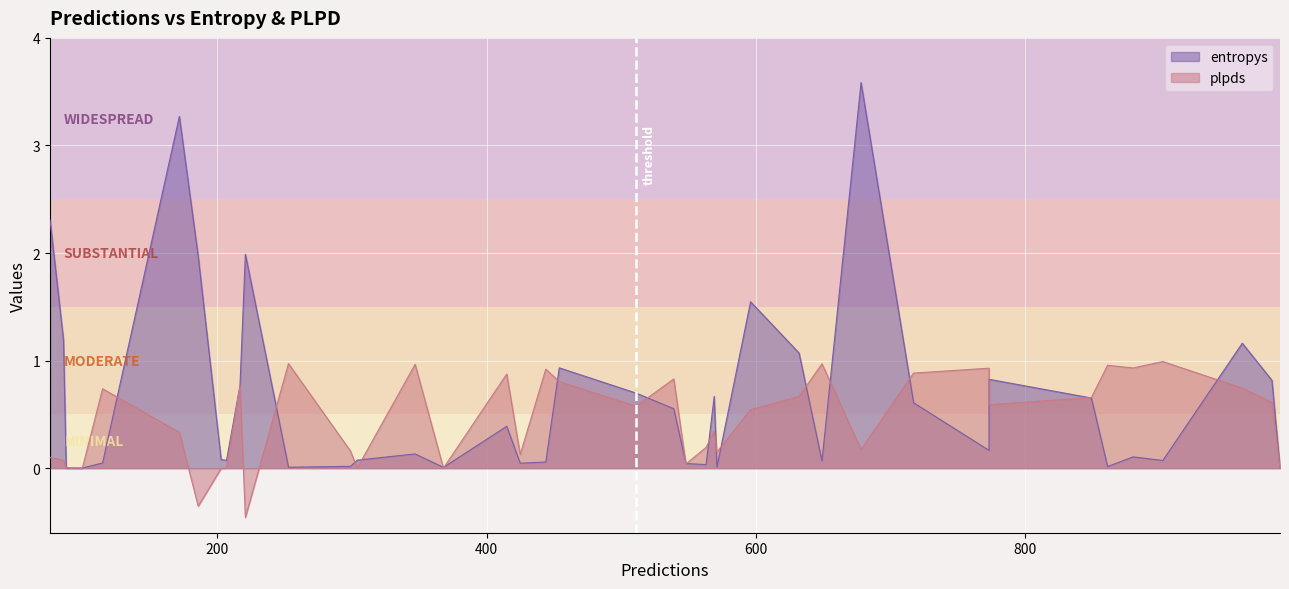

Where is plpds nearest to the value 0?

100